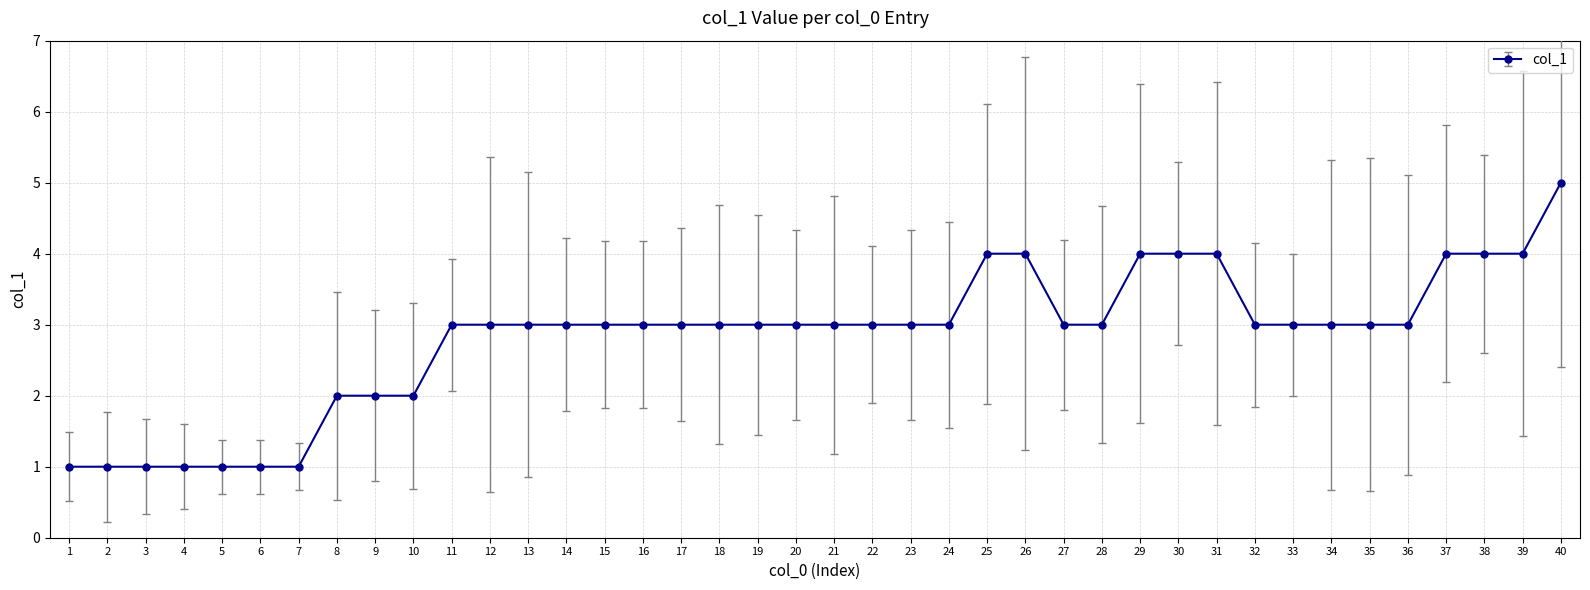

Is it true that the value at 40 is 5?

True